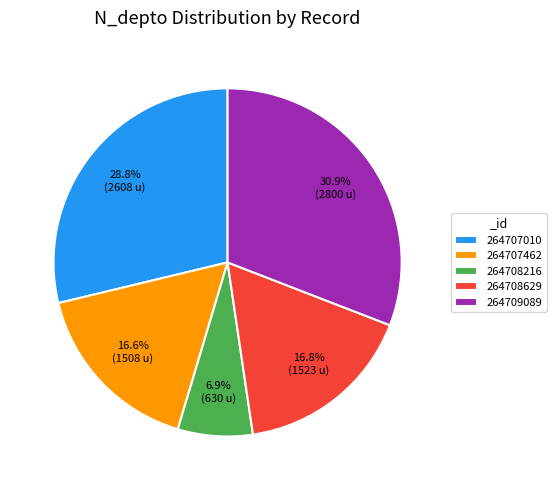

Does 264707462 account for over 50% of the chart?

No